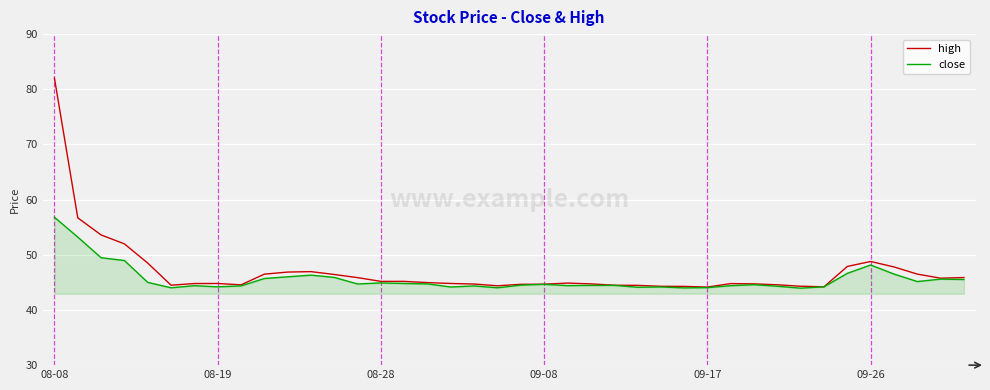

What is the average value of the close series?

45.6